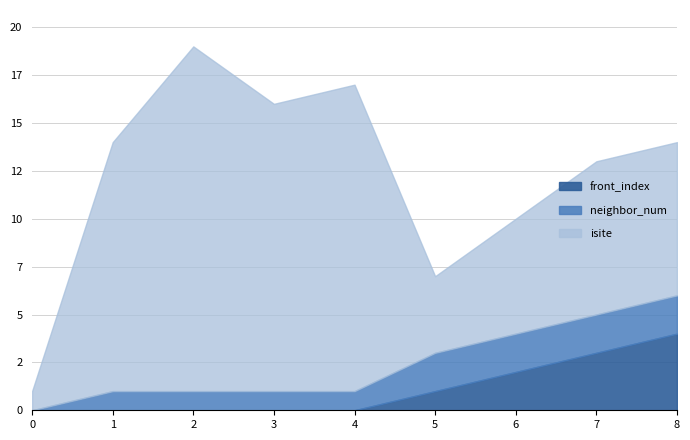

List the labels in order of neighbor_num value, largest first.

5, 6, 7, 8, 1, 2, 3, 4, 0